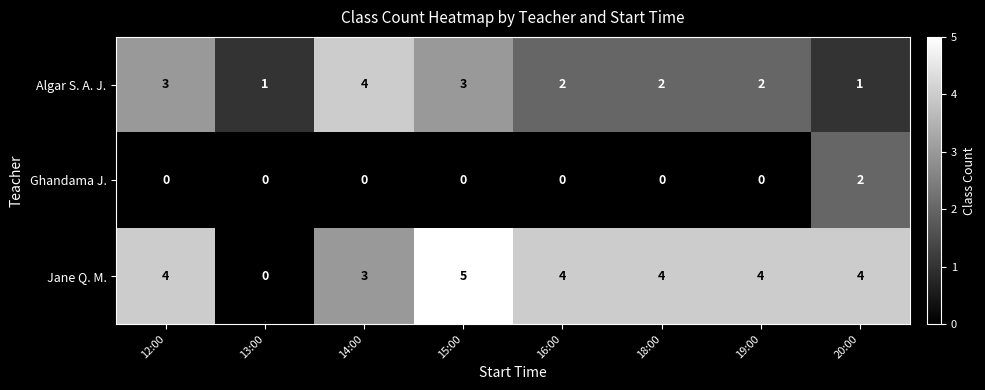

What is the difference between the maximum and minimum values in the Algar S. A. J. series?

3